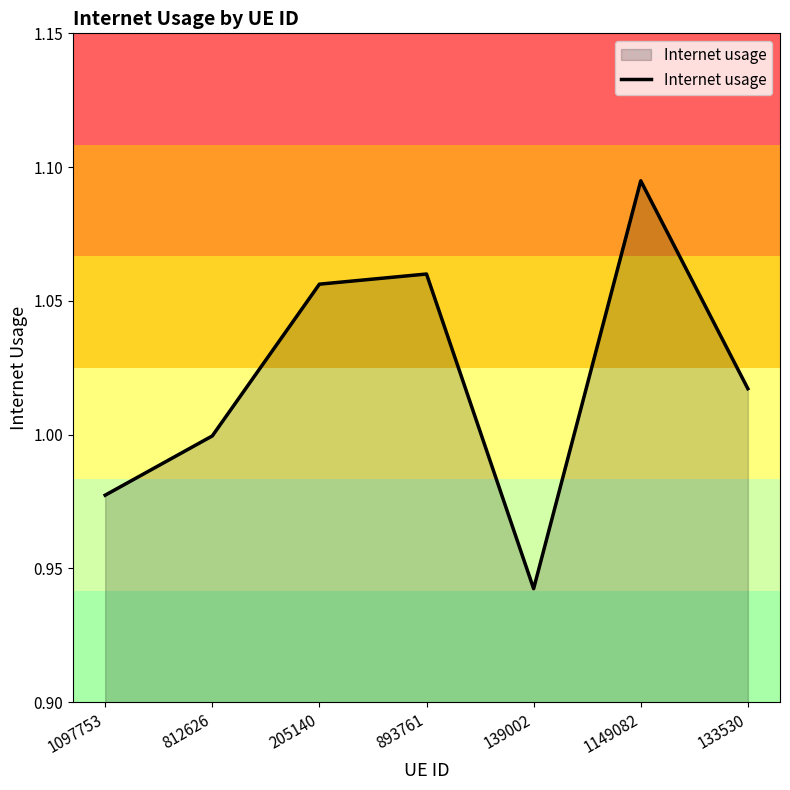

At which category does the chart reach its peak across all series?

1149082